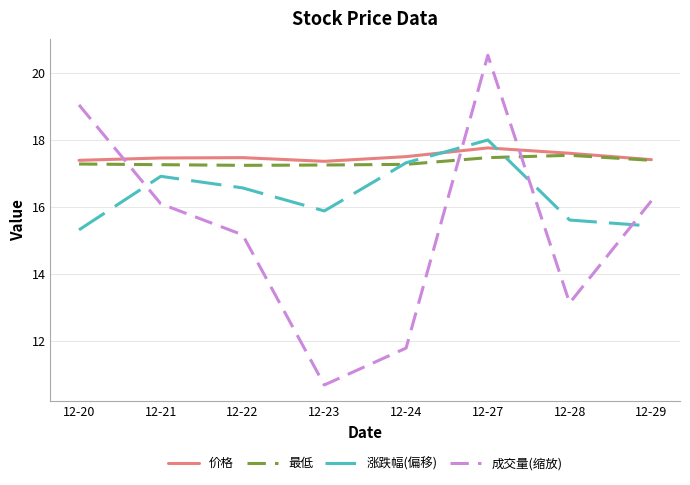

At which category is the sum across all series the highest?

12-27